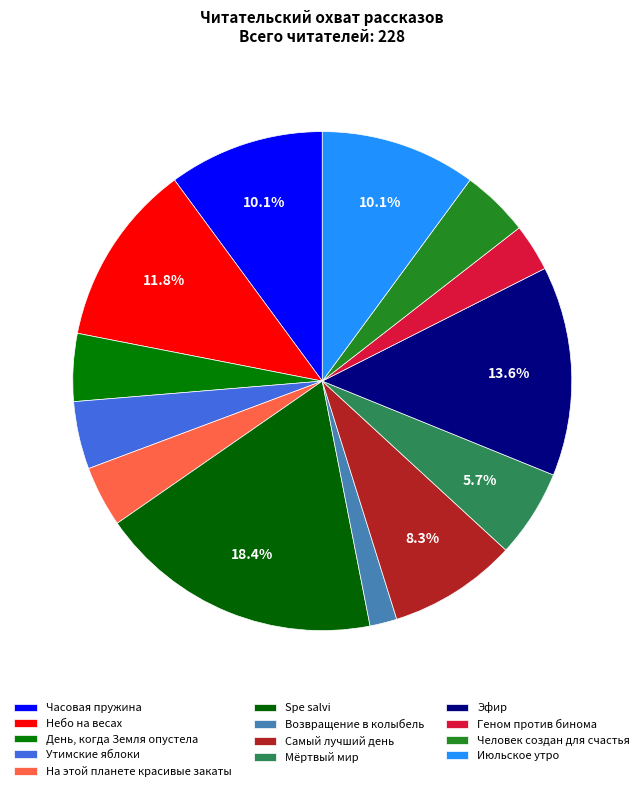

What is the smallest slice in the pie chart?

Возвращение в колыбель